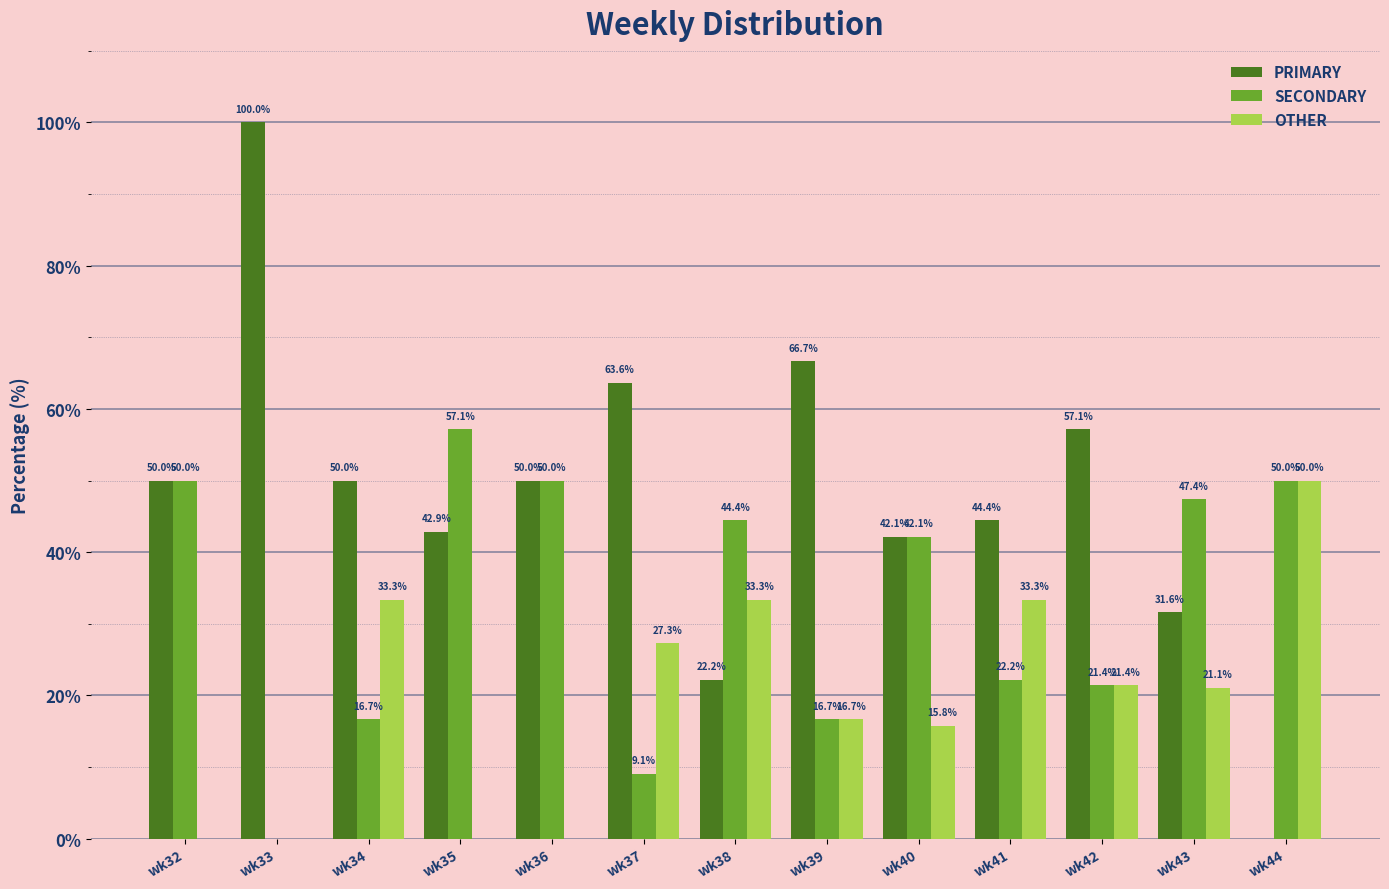

What is the maximum value for PRIMARY?

100.0